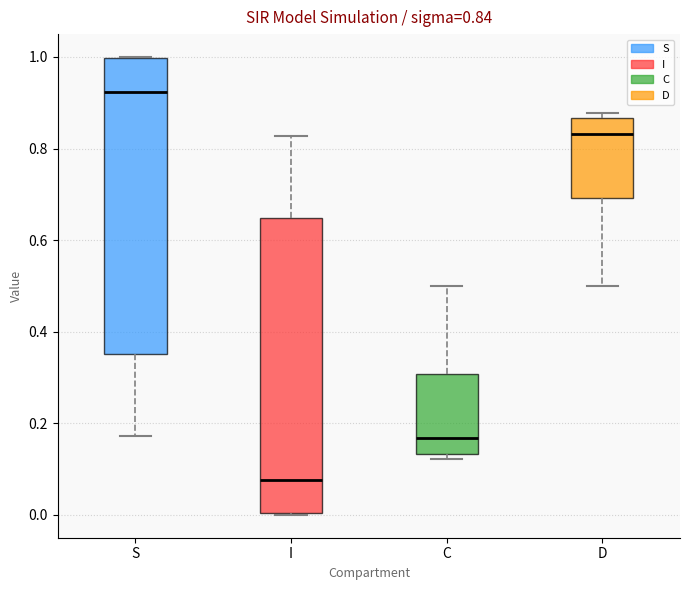

Which box's median line is the highest?

S